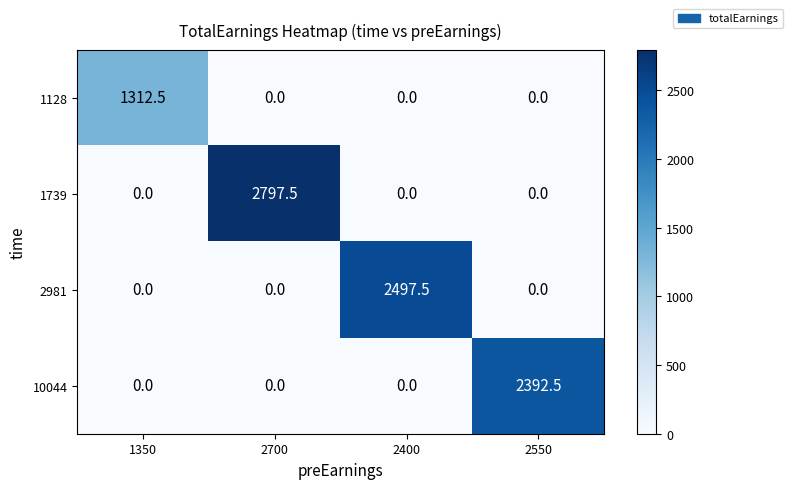

Which series changed the most between 1350 and 2400?

2981